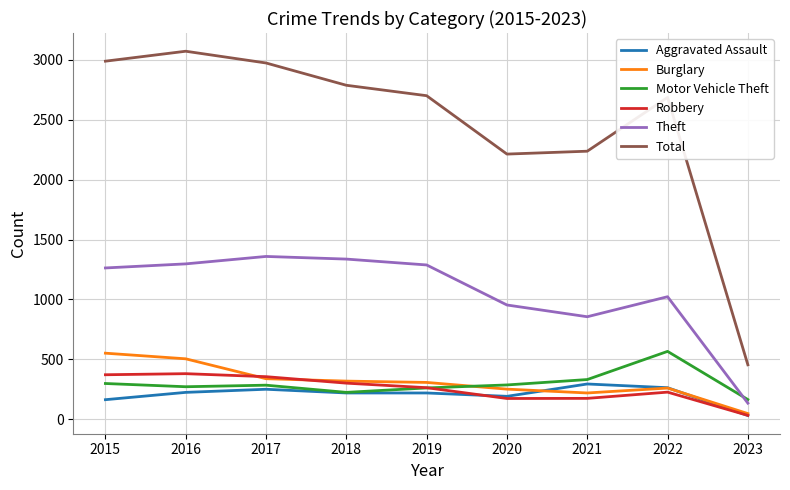

Is the value of Robbery at 2015 greater than the value of Total at 2019?

No